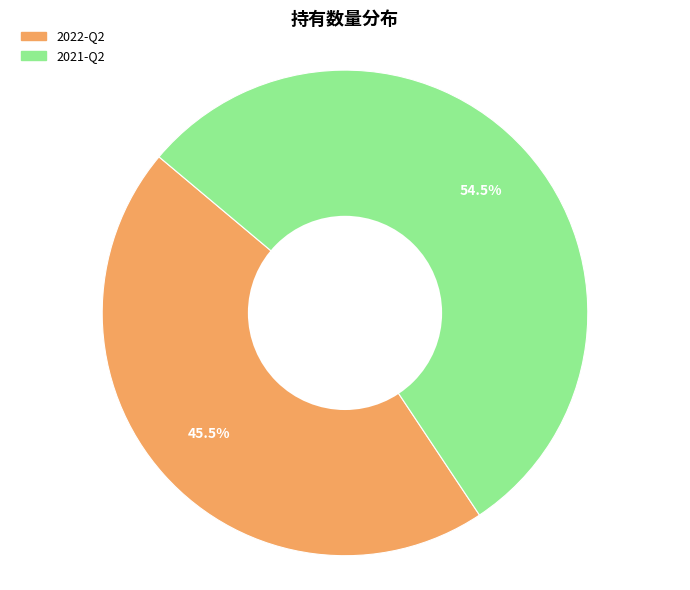

Approximately how many times larger is the value at 2021-Q2 compared to 2022-Q2?

1.2